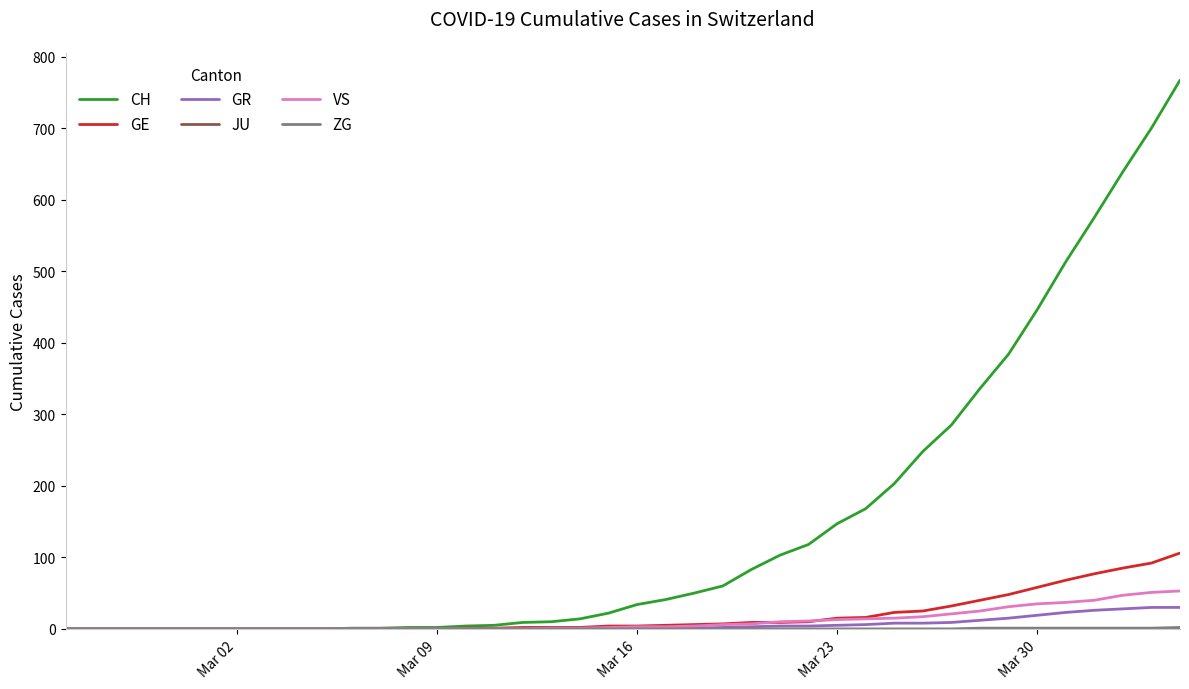

Which series has the largest total across all categories?

CH